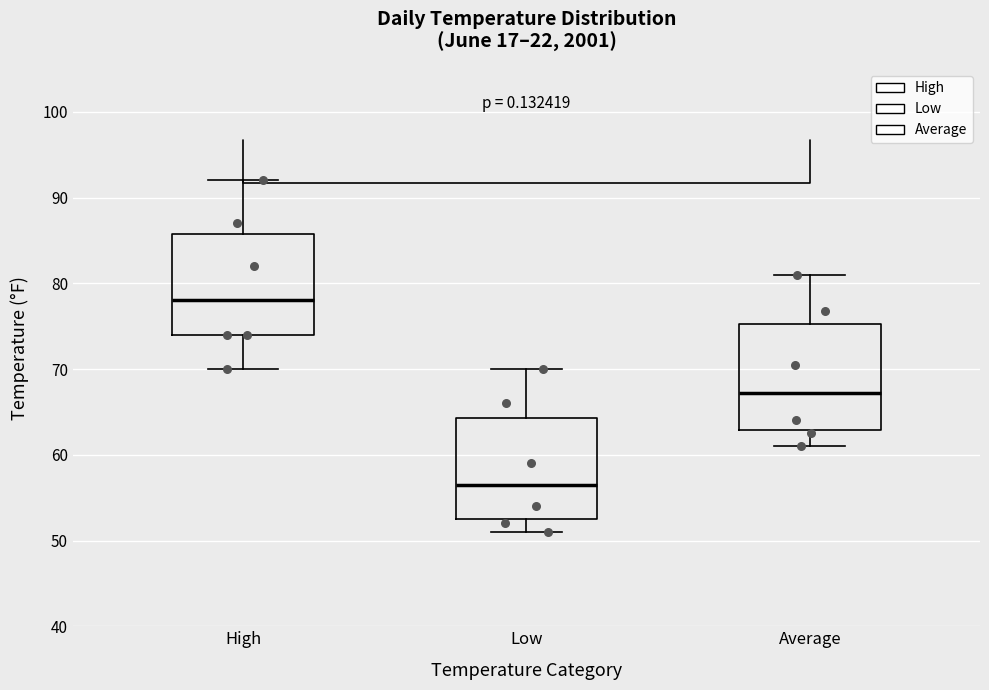

Which box's median line is the highest?

High